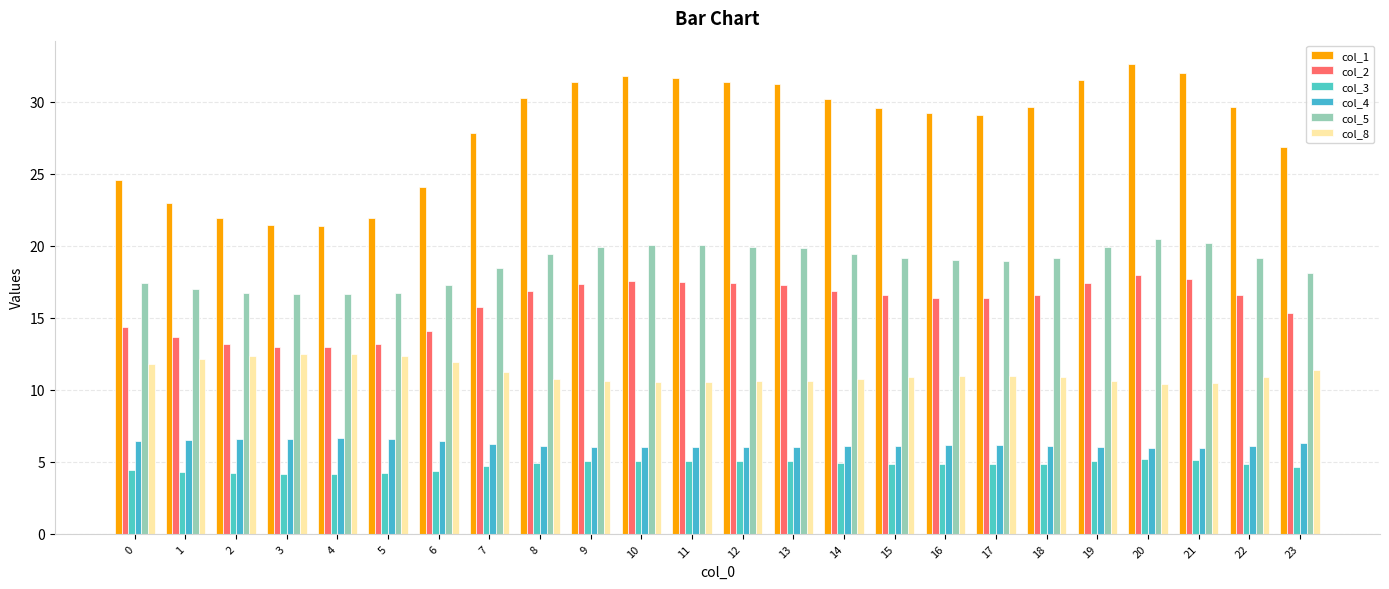

What is the difference between the maximum and minimum values in the col_3 series?

1.0